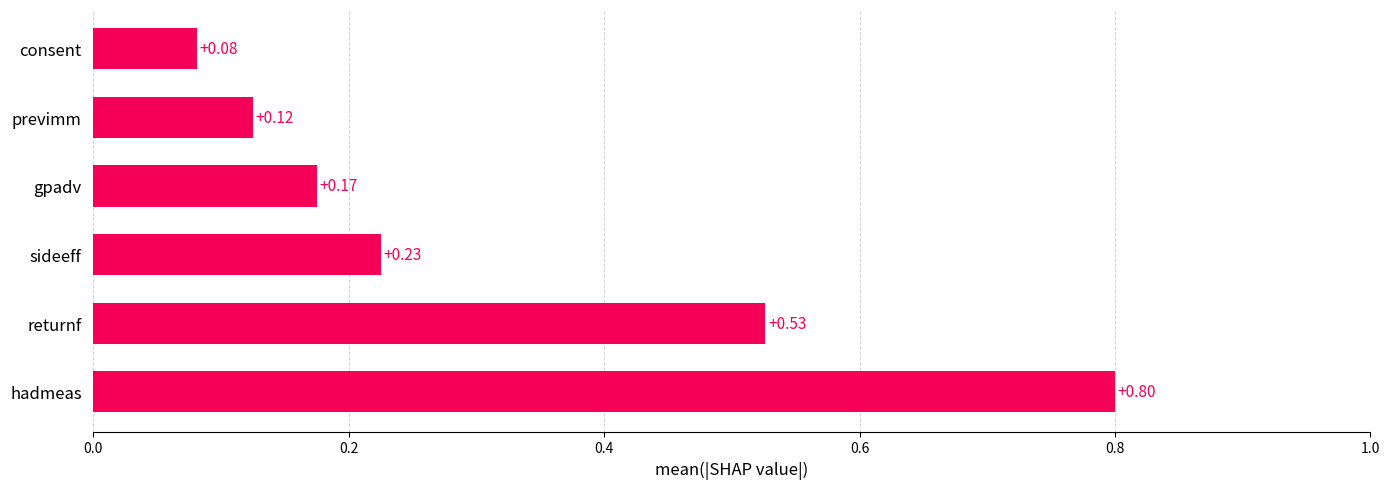

What is the difference between the maximum and second lowest values?

0.7